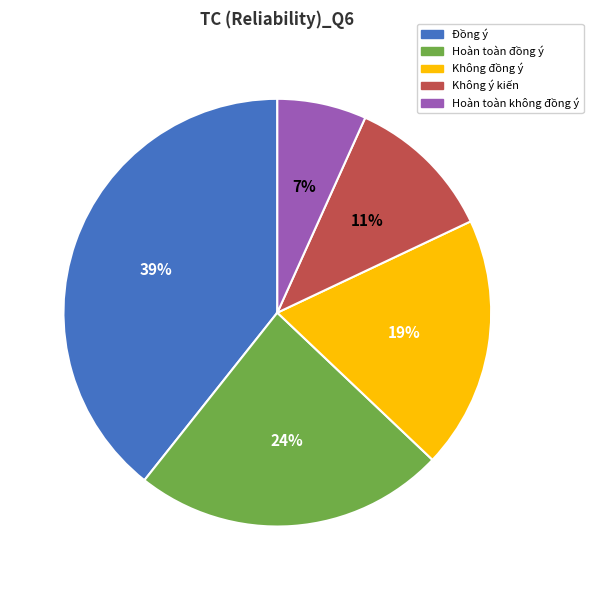

Between Không ý kiến and Đồng ý, which is larger?

Đồng ý